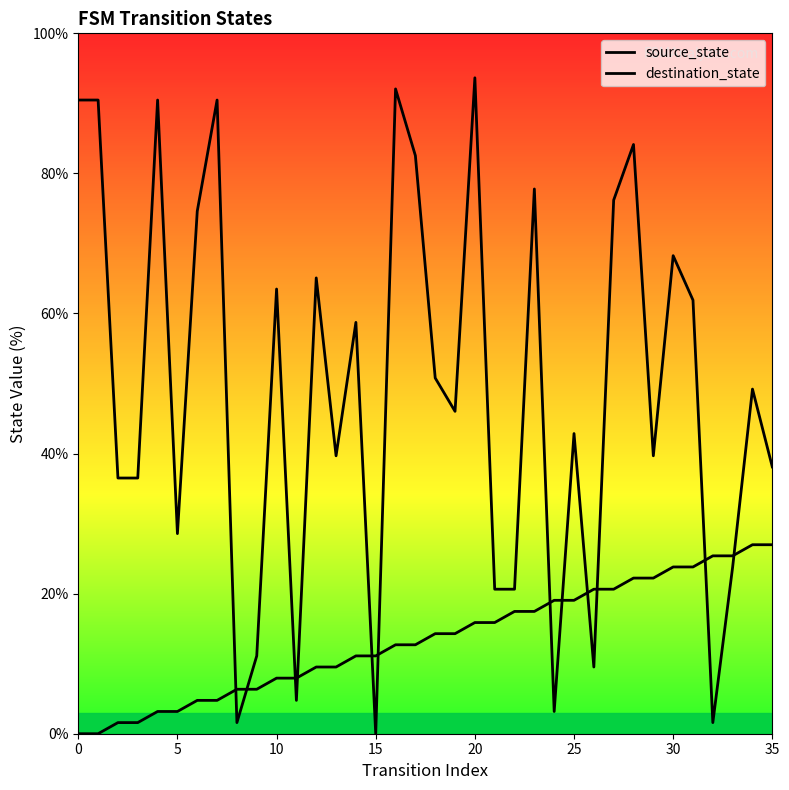

What is the label of the 4th point from the right?

32